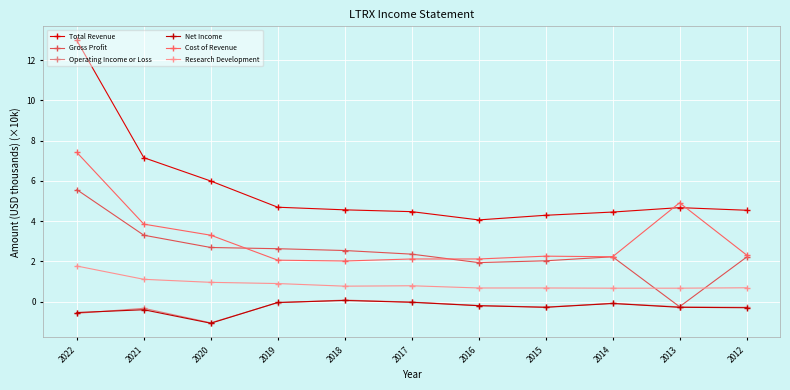

At which label does Gross Profit reach its minimum?

2013